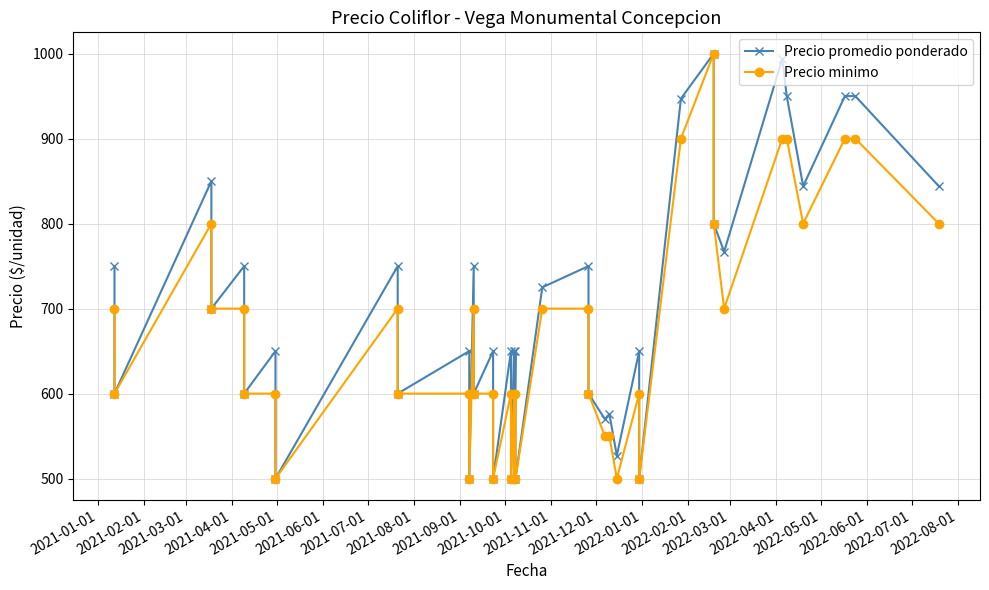

Is it true that Precio promedio ponderado equals 1495 at 38?

False